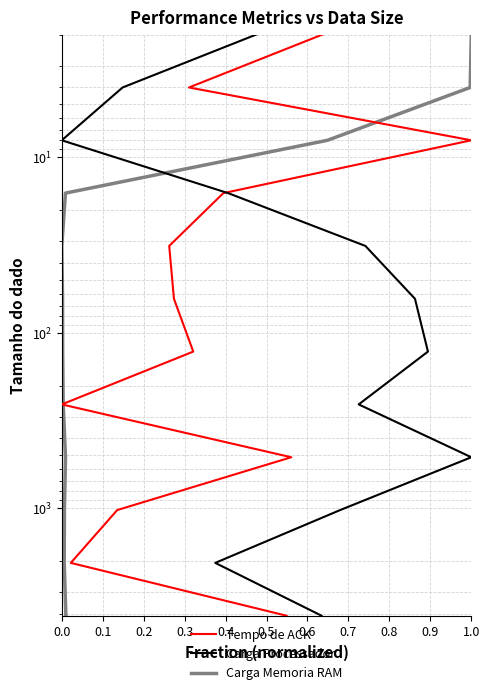

The Tempo de ACK series shows 2 at 0.0. True or false?

True